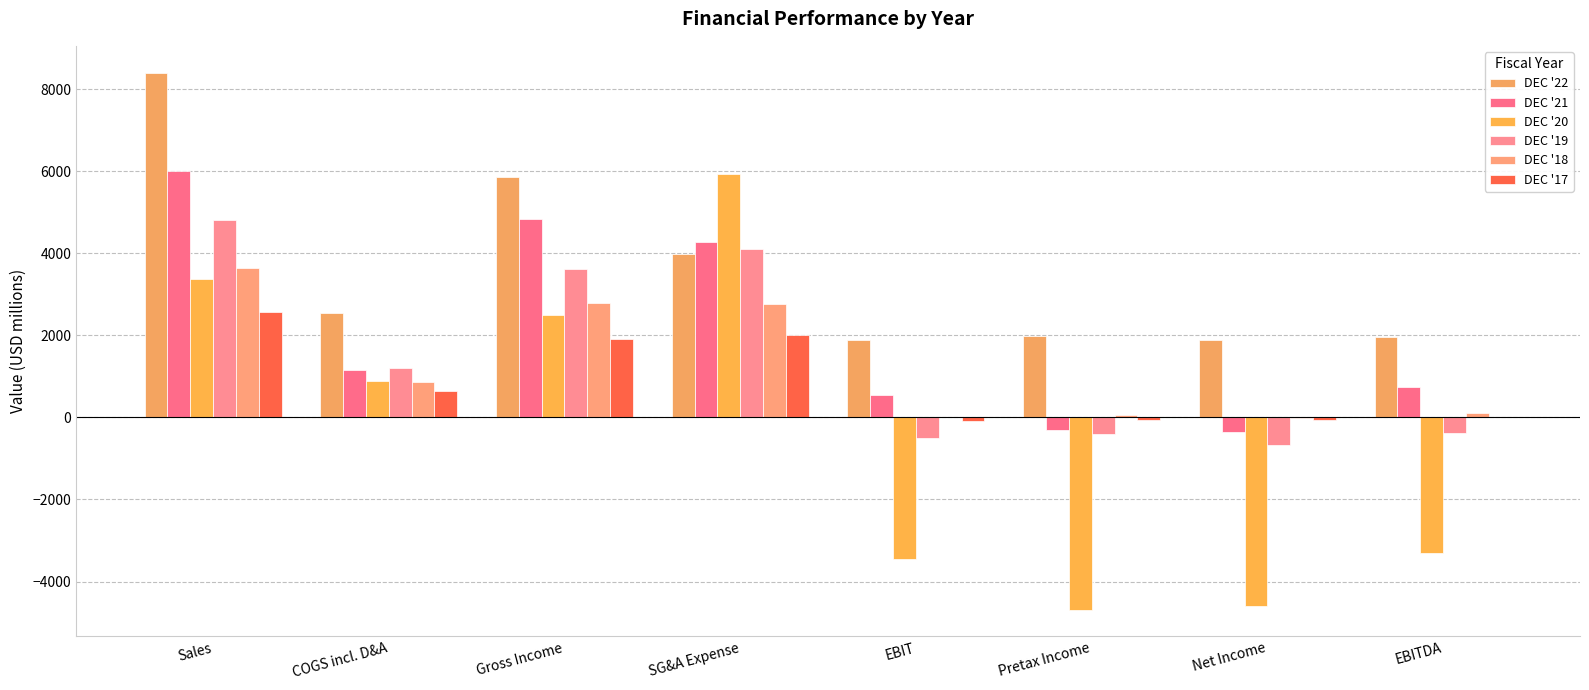

Is the value of DEC '22 at COGS incl. D&A greater than the value of DEC '17 at SG&A Expense?

Yes